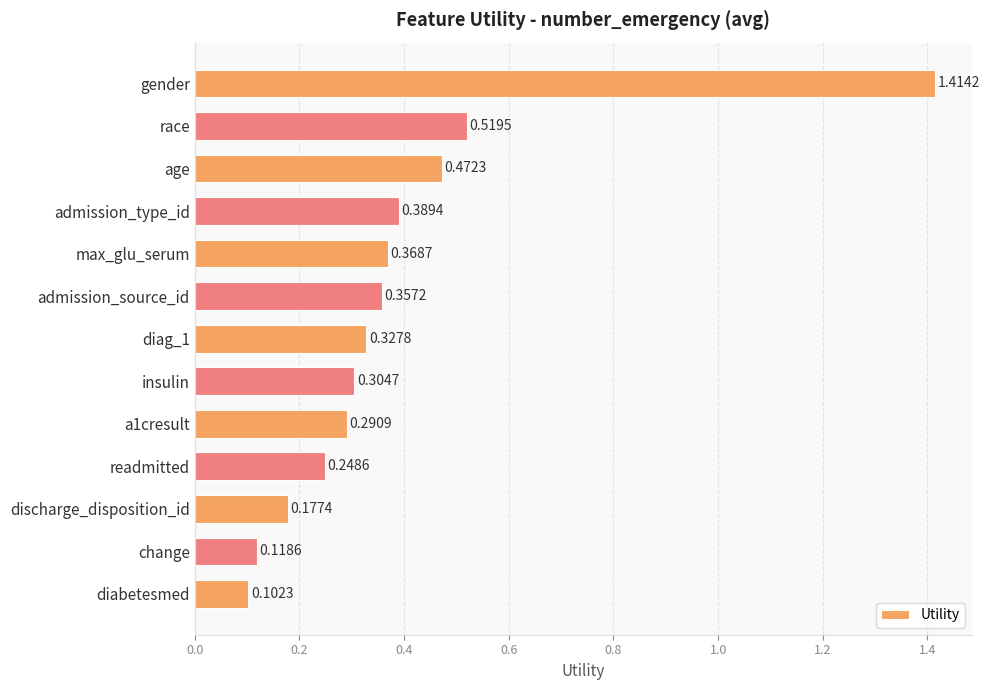

What is the label of the 10th bar from the top?

readmitted